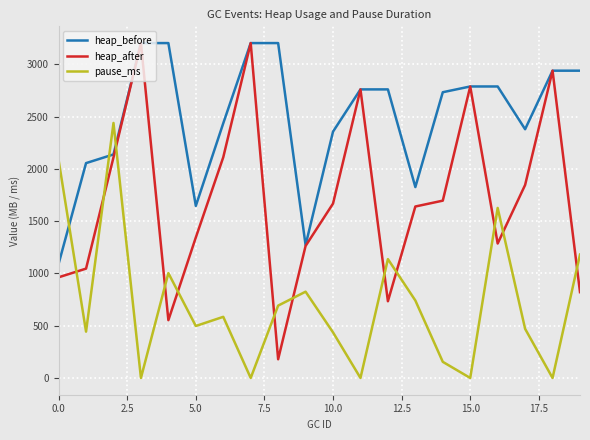

Which series ends up on top after the final intersection of heap_after and pause_ms?

pause_ms